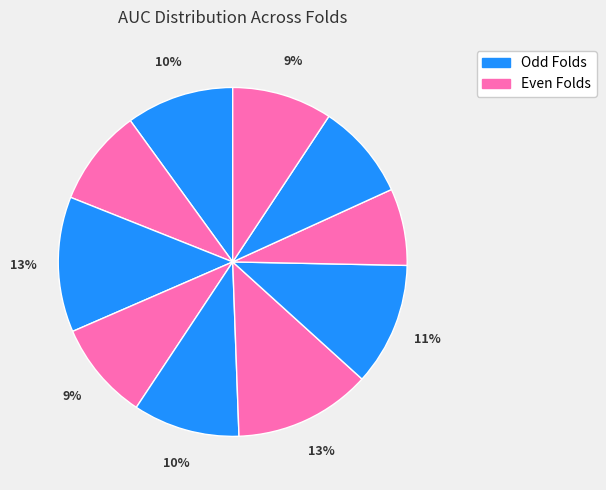

How many slices are in this pie chart?

10